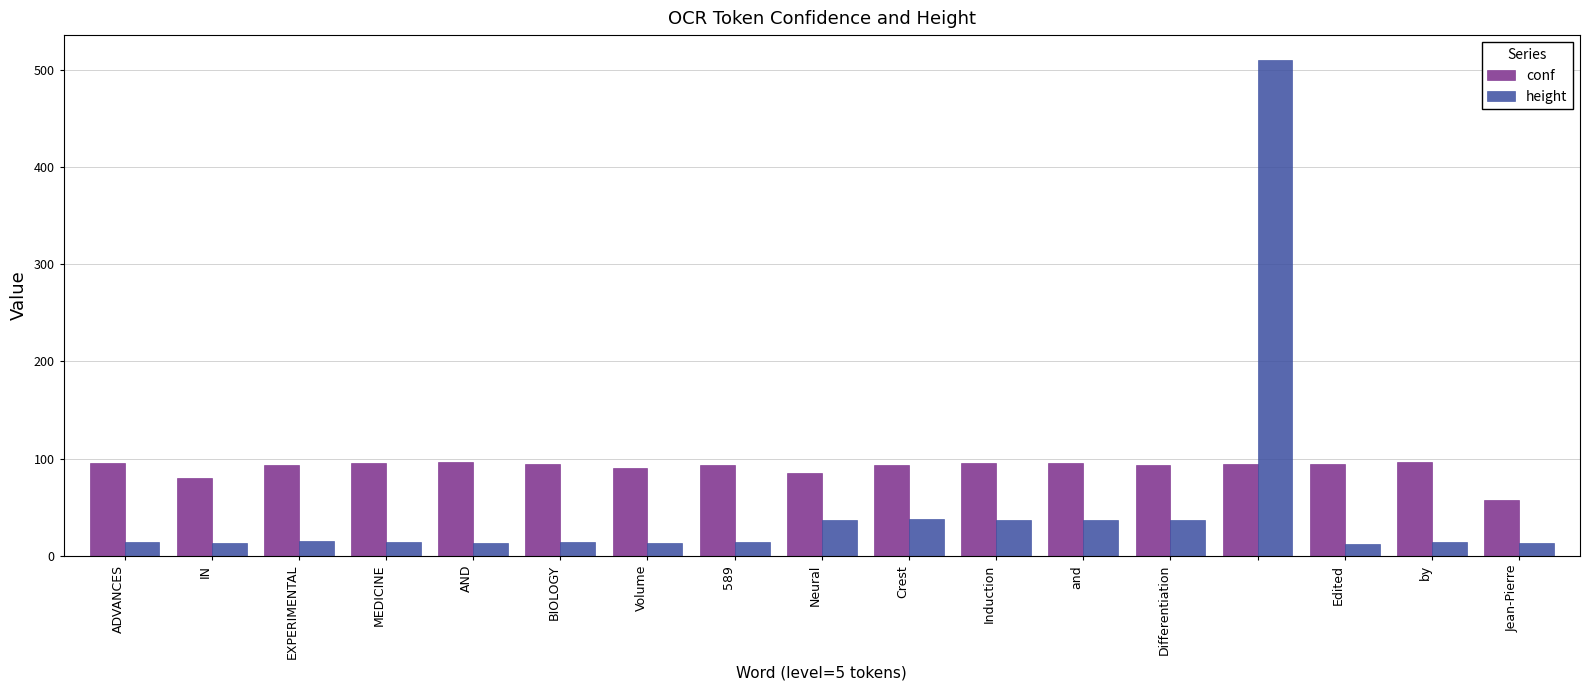

What is the maximum value shown in the chart?

510.0